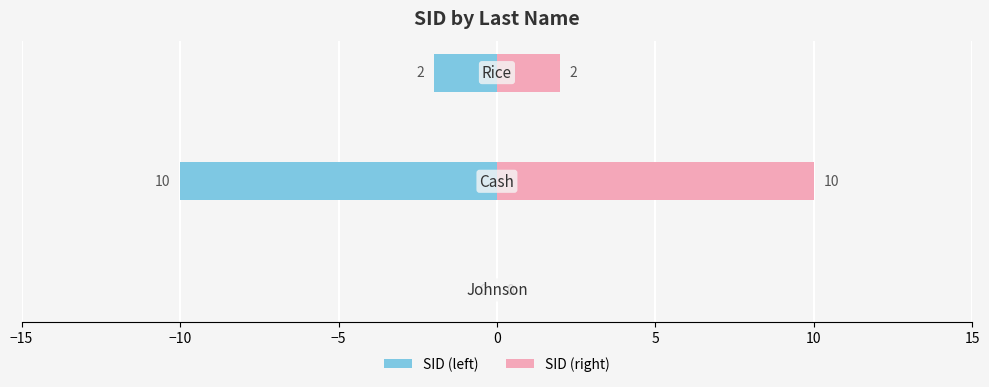

The value of SID (left) at −10 is -10. True or false?

True